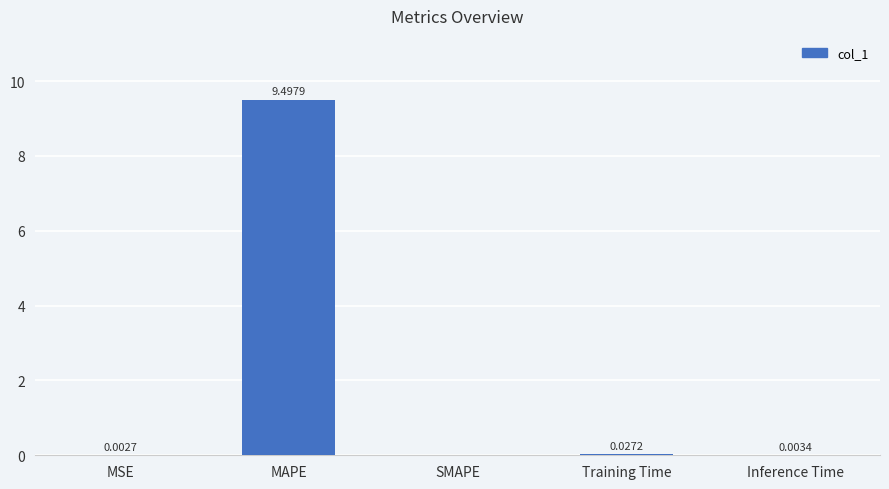

What is the sum of the values at MAPE and SMAPE?

9.5